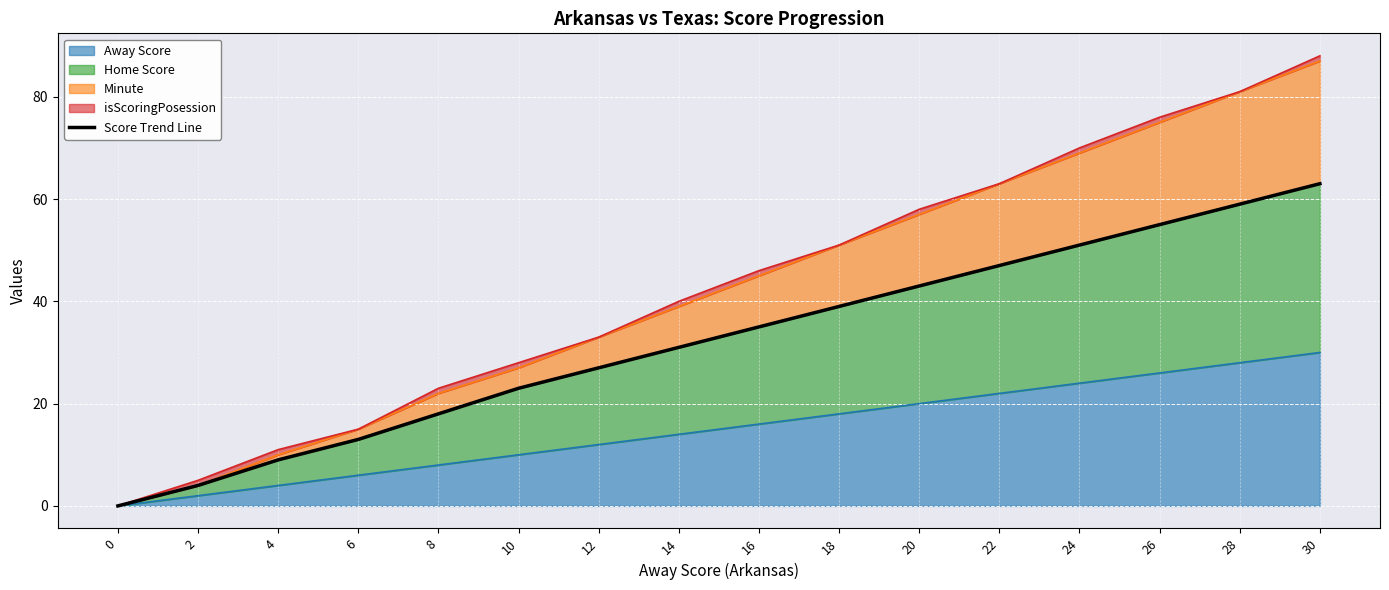

What is the ratio of the value at 10 to the value at 22?

0.5